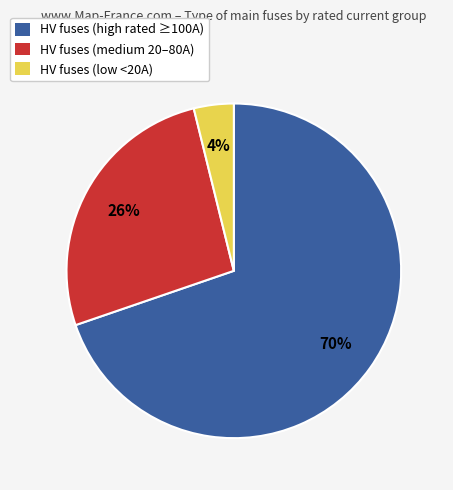

Does any single category account for the majority?

Yes